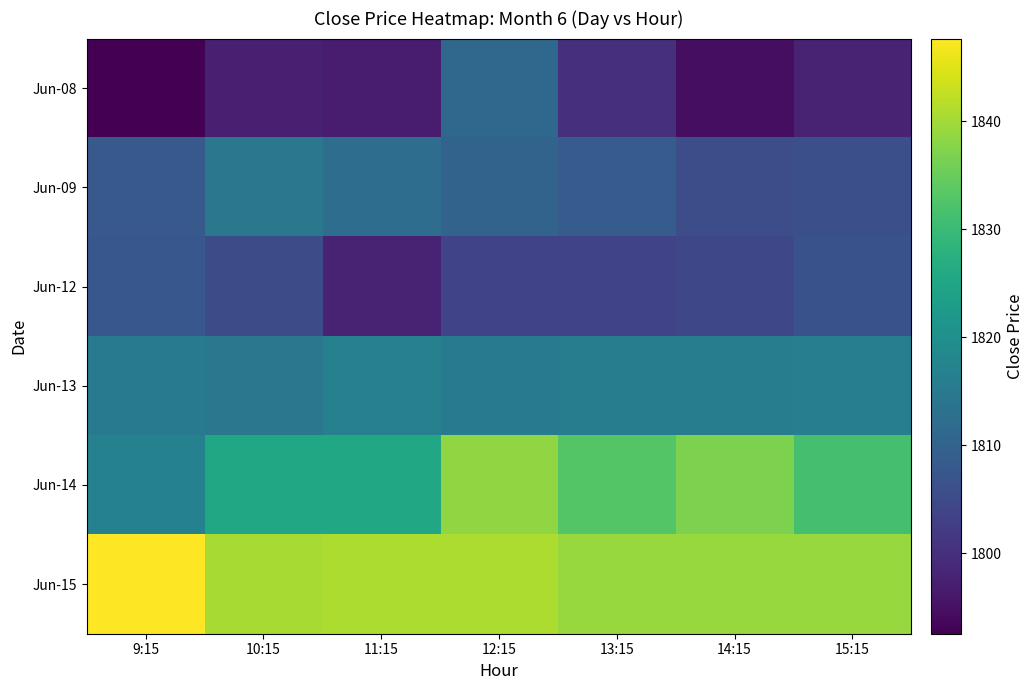

Between 12:15 and 13:15, which series saw the biggest shift?

Jun-08